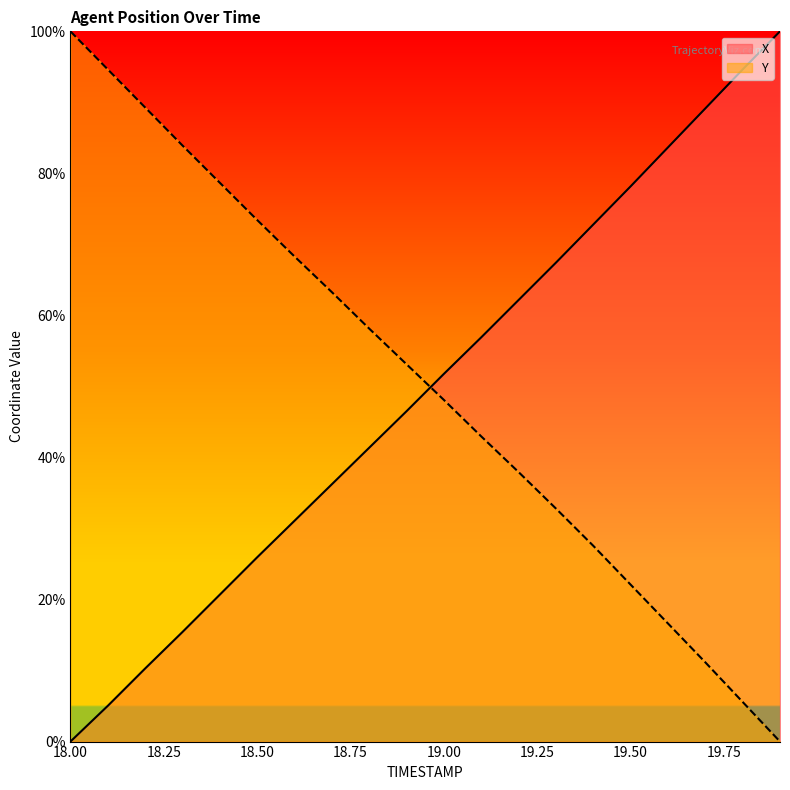

Reading left to right, transcribe all the data shown in this chart.

X: 0.0	5.0	10.3	15.4	20.7	25.9	31.1	36.2	41.4	46.5	51.8	56.9	62.2	67.4	72.8	78.2	83.7	89.1	94.6	100.0
Y: 100.0	94.6	89.3	83.9	78.7	73.4	68.3	63.3	58.1	53.1	48.1	43.0	37.9	32.8	27.6	22.1	16.6	11.2	5.6	0.0